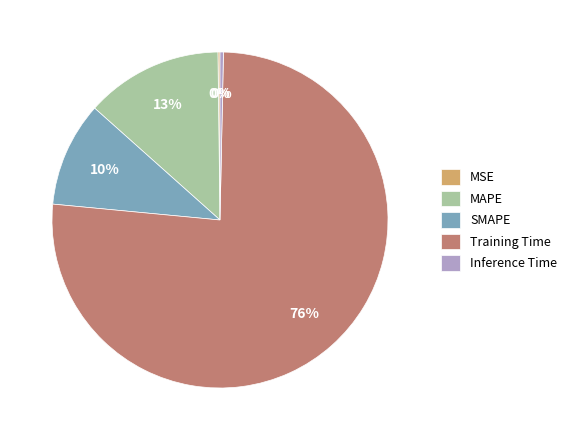

Is there any slice that represents more than half of the pie?

Yes